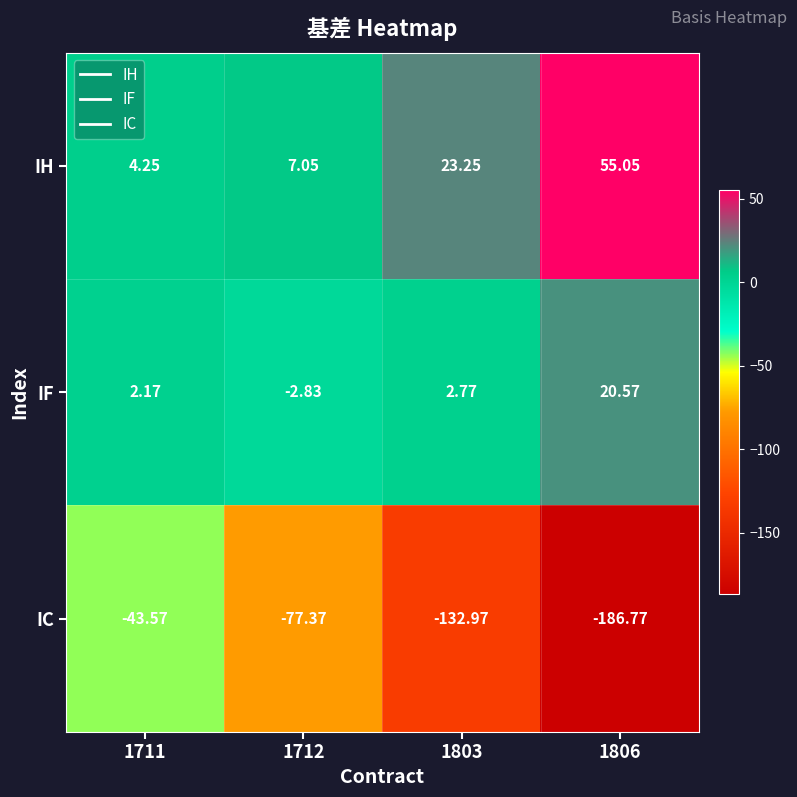

Which series changed the most between 1803 and 1806?

IC